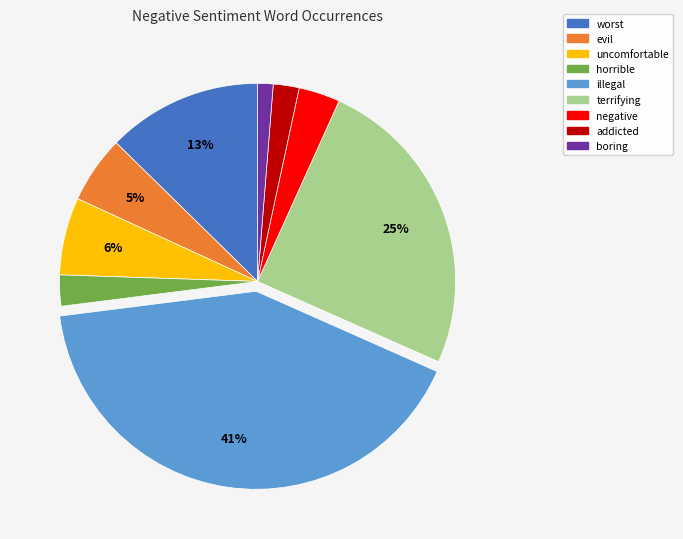

To the nearest percent, what is the difference between the largest and smallest slice percentages?

40%